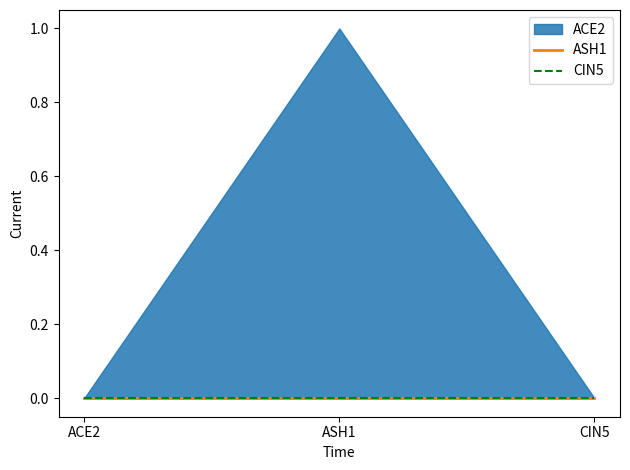

Reading right to left, what are all the values shown in this chart?

ACE2: CIN5=0	ASH1=1	ACE2=0
ASH1: CIN5=0	ASH1=0	ACE2=0
CIN5: CIN5=0	ASH1=0	ACE2=0